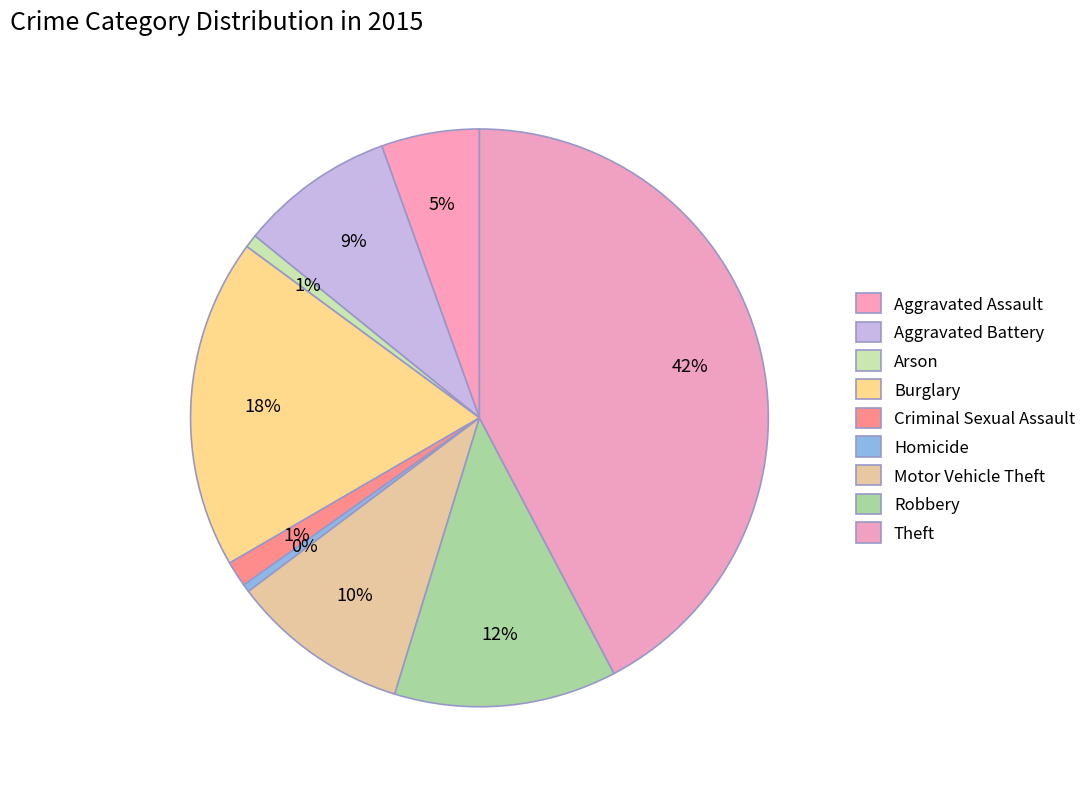

How many segments does this pie chart have?

9